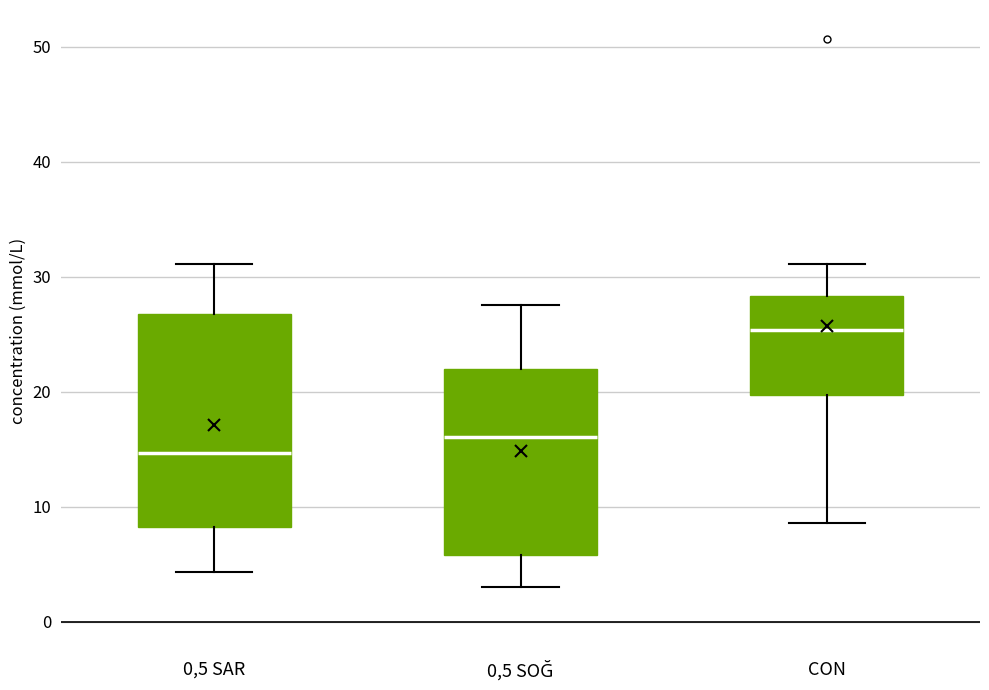

Where does the median line of the box for 0,5 SAR sit on the y-axis? The values are not printed on the chart, so give them approximately, as read against the axis.

15